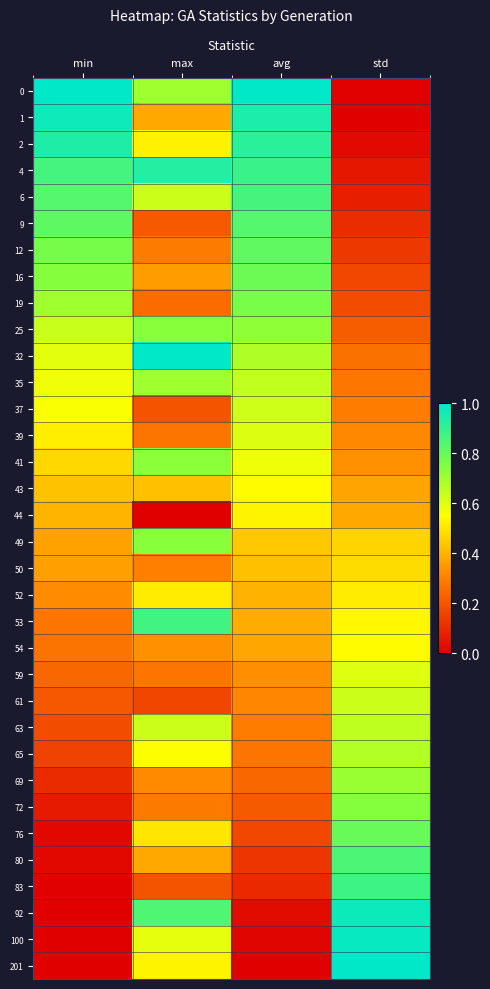

Reading left to right, what are all the values shown in this chart?

0: min=1.0	max=0.7	avg=1.0	std=0.0
1: min=1.0	max=0.4	avg=0.9	std=0.0
2: min=0.9	max=0.5	avg=0.9	std=0.0
4: min=0.9	max=0.9	avg=0.9	std=0.1
6: min=0.8	max=0.6	avg=0.9	std=0.1
9: min=0.8	max=0.2	avg=0.8	std=0.1
12: min=0.8	max=0.3	avg=0.8	std=0.1
16: min=0.7	max=0.4	avg=0.8	std=0.2
19: min=0.7	max=0.3	avg=0.8	std=0.2
25: min=0.6	max=0.7	avg=0.7	std=0.2
32: min=0.6	max=1.0	avg=0.7	std=0.3
35: min=0.6	max=0.7	avg=0.6	std=0.3
37: min=0.6	max=0.2	avg=0.6	std=0.3
39: min=0.5	max=0.3	avg=0.6	std=0.3
41: min=0.5	max=0.7	avg=0.6	std=0.3
43: min=0.4	max=0.4	avg=0.5	std=0.4
44: min=0.4	max=0.0	avg=0.5	std=0.4
49: min=0.4	max=0.7	avg=0.4	std=0.5
50: min=0.4	max=0.3	avg=0.4	std=0.5
52: min=0.3	max=0.5	avg=0.4	std=0.5
53: min=0.3	max=0.9	avg=0.4	std=0.5
54: min=0.3	max=0.3	avg=0.4	std=0.5
59: min=0.2	max=0.3	avg=0.3	std=0.6
61: min=0.2	max=0.2	avg=0.3	std=0.6
63: min=0.2	max=0.6	avg=0.3	std=0.6
65: min=0.2	max=0.6	avg=0.3	std=0.7
69: min=0.1	max=0.3	avg=0.2	std=0.7
72: min=0.1	max=0.3	avg=0.2	std=0.7
76: min=0.0	max=0.5	avg=0.2	std=0.8
80: min=0.0	max=0.4	avg=0.1	std=0.8
83: min=0.0	max=0.2	avg=0.1	std=0.9
92: min=0.0	max=0.8	avg=0.0	std=1.0
100: min=0.0	max=0.6	avg=0.0	std=1.0
201: min=0.0	max=0.5	avg=0.0	std=1.0